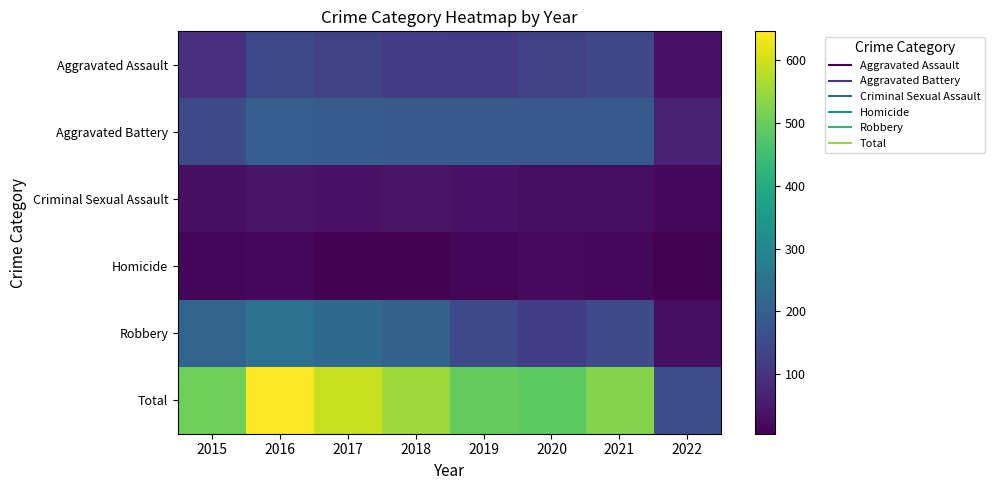

Rank the series by their maximum value, from lowest to highest.

Homicide, Criminal Sexual Assault, Aggravated Assault, Aggravated Battery, Robbery, Total